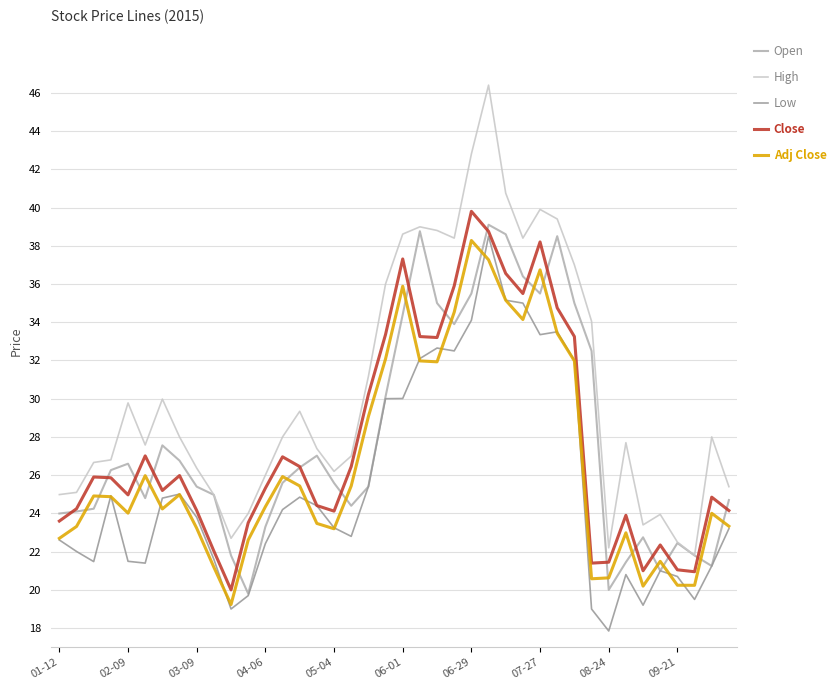

True or false: Low and High cross at least once.

False